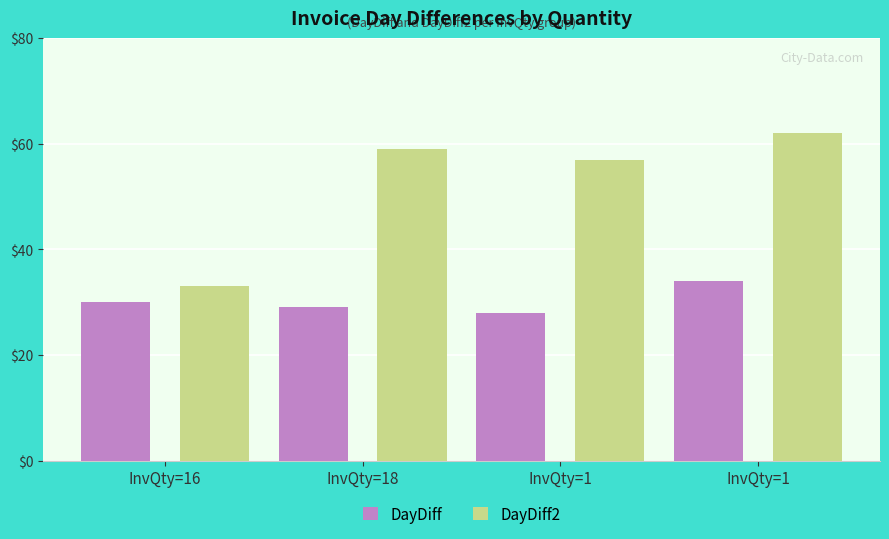

The DayDiff2 series shows 30 at InvQty=1. True or false?

False